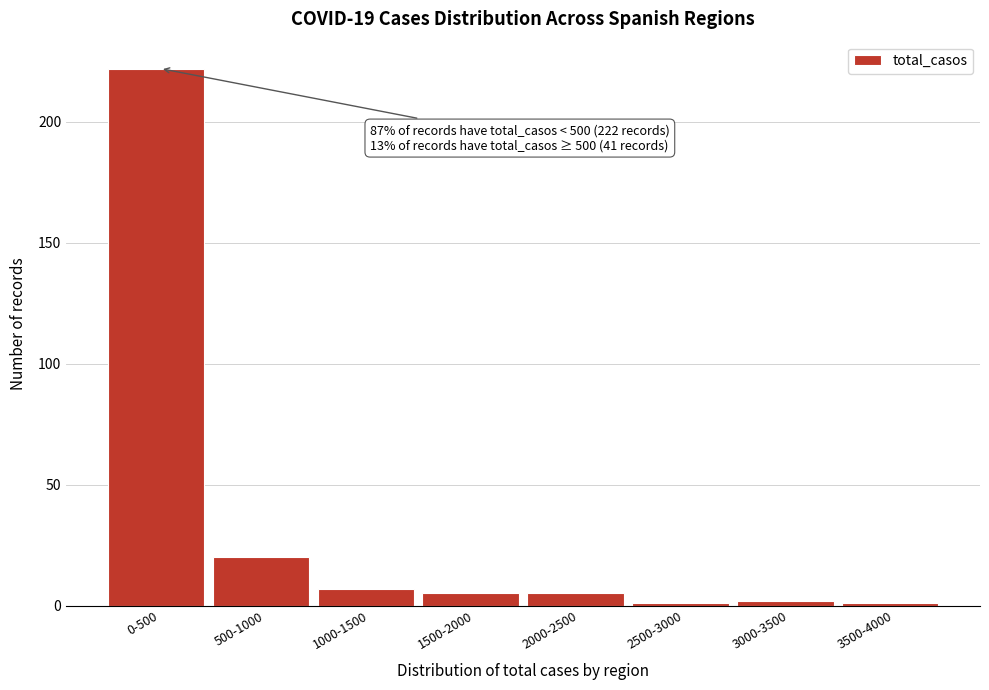

Reading left to right, list all the values displayed in this chart.

0-500=222	500-1000=20	1000-1500=7	1500-2000=5	2000-2500=5	2500-3000=1	3000-3500=2	3500-4000=1